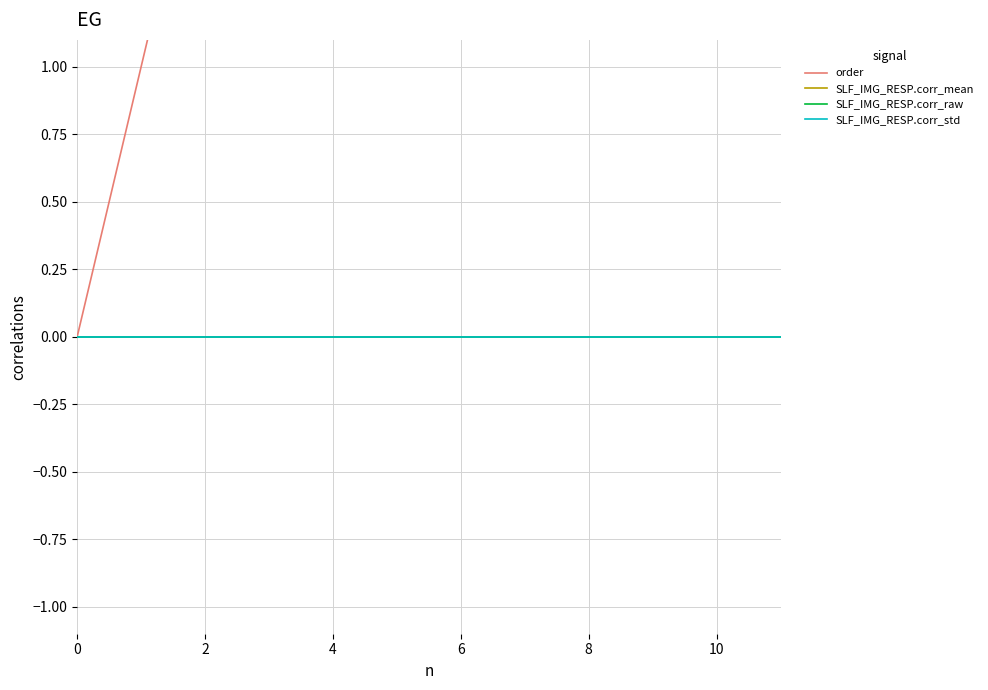

True or false: SLF_IMG_RESP.corr_raw and SLF_IMG_RESP.corr_mean intersect in this chart.

False